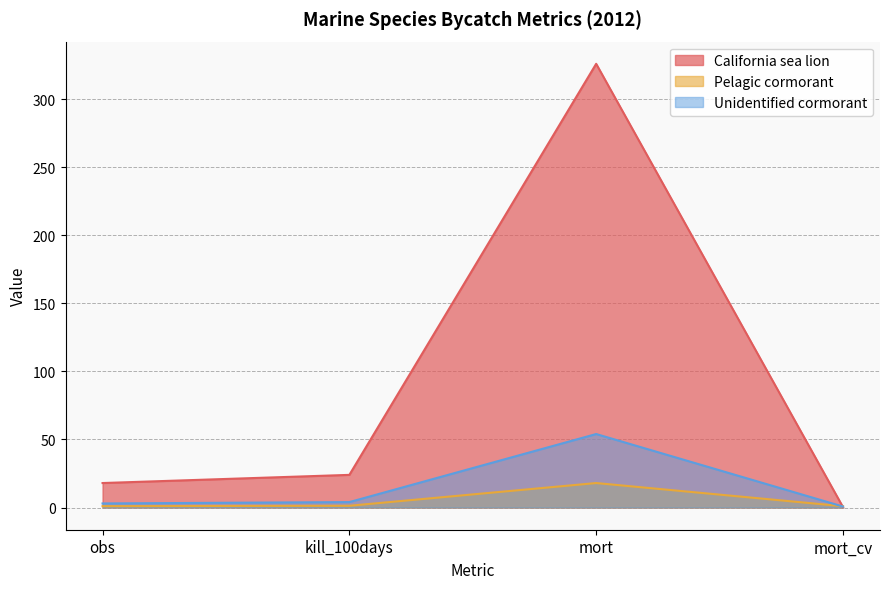

Reading left to right, extract all data points from this chart.

California sea lion: obs=18.0	kill_100days=24.0	mort=326.0	mort_cv=0.3
Pelagic cormorant: obs=1.0	kill_100days=1.3	mort=18.0	mort_cv=1.0
Unidentified cormorant: obs=3.0	kill_100days=4.0	mort=54.0	mort_cv=0.7